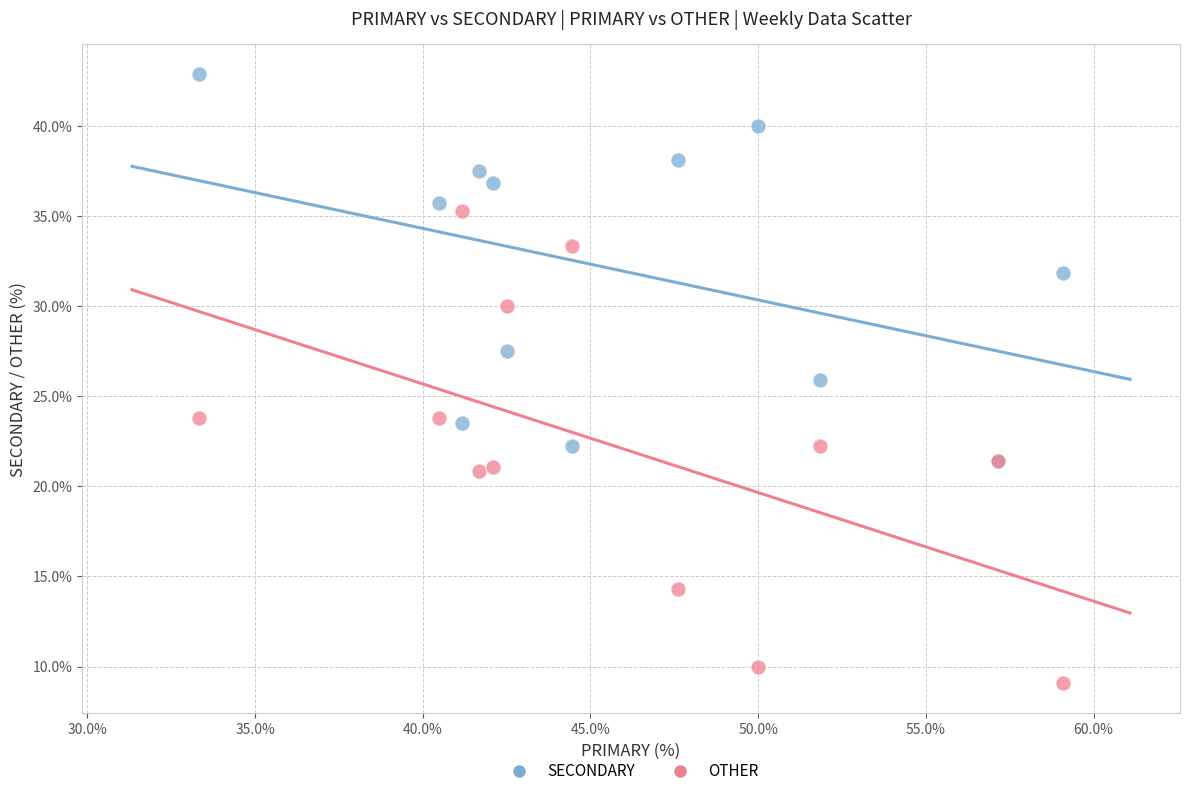

What are all the series names shown in the legend?

SECONDARY, OTHER